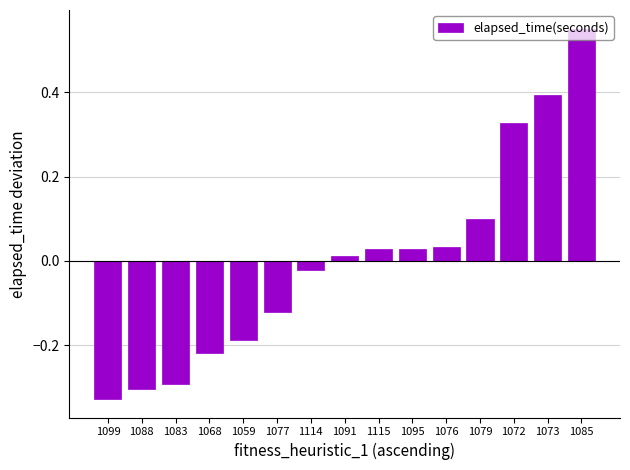

At which category does the chart reach its minimum across all series?

1099